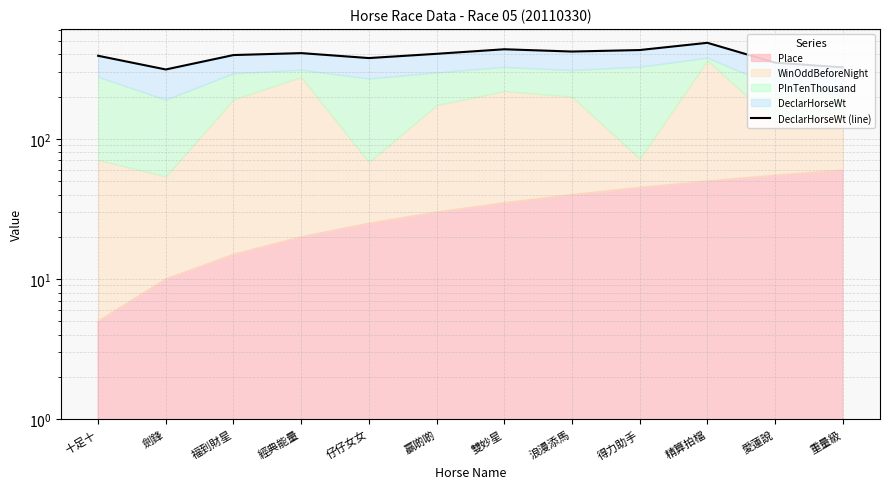

The value at 愛蓮說 is 349.0. True or false?

True